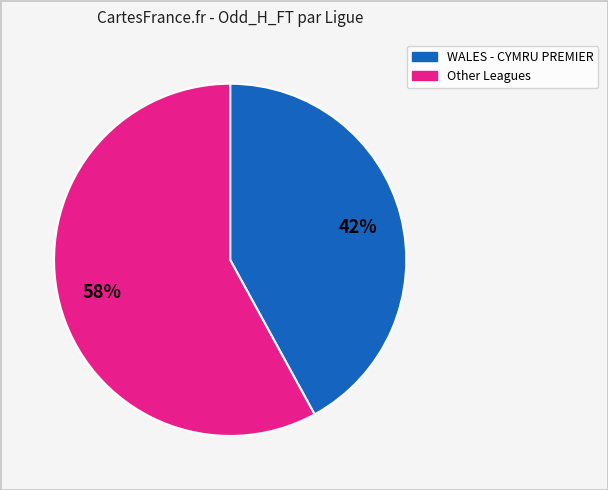

Is there any slice that represents more than half of the pie?

Yes